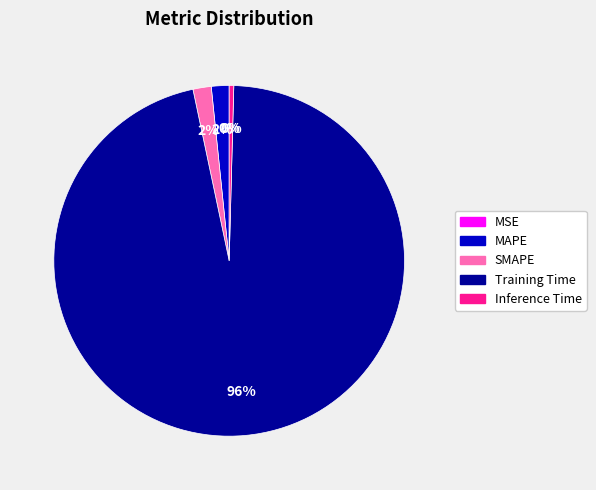

Is the sum of SMAPE and Training Time greater than half?

Yes